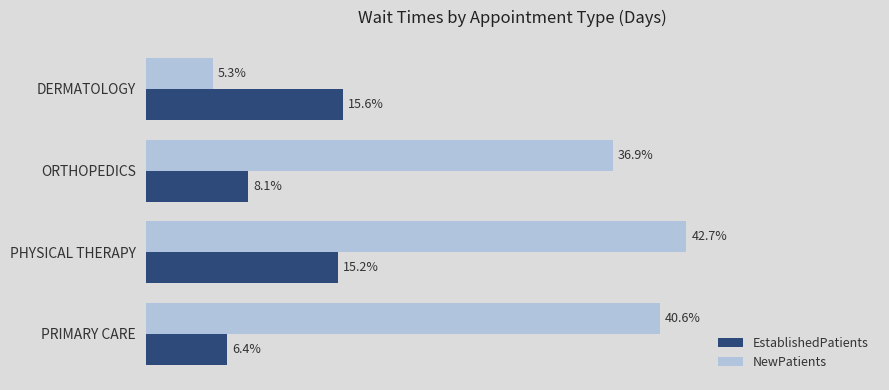

Which series has the largest total across all categories?

NewPatients